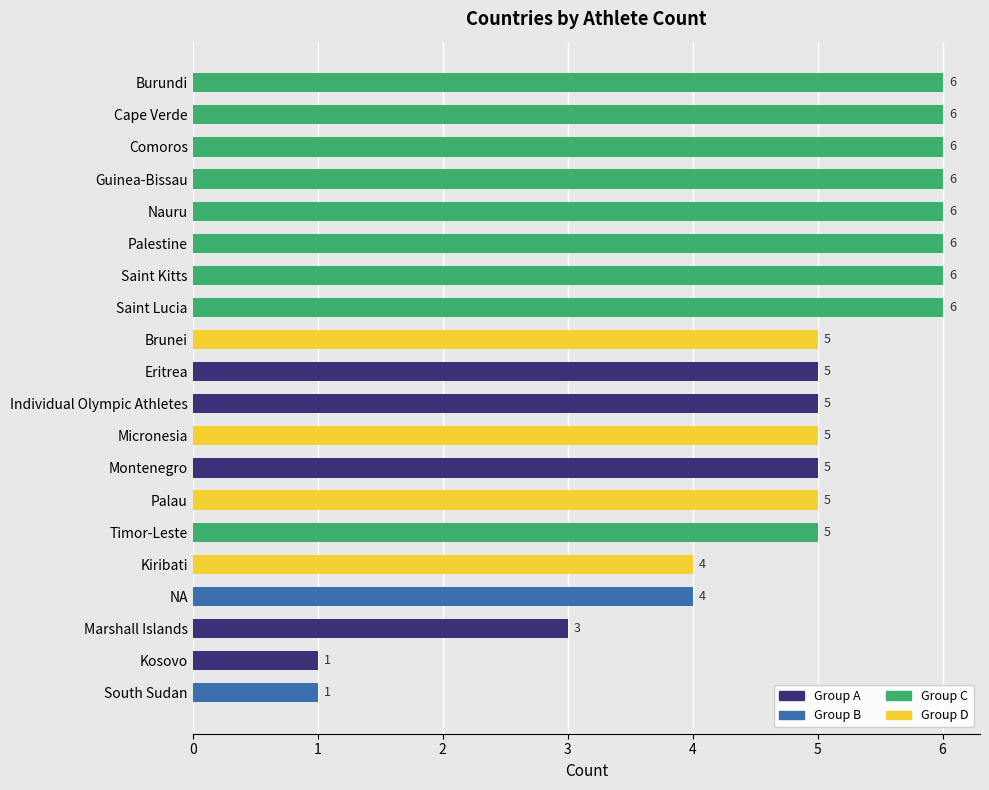

Between NA and Montenegro, which is larger?

Montenegro